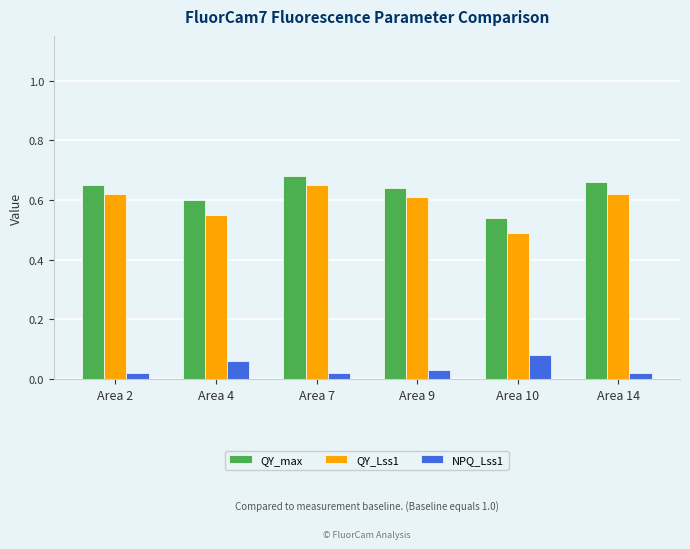

Is it true that QY_Lss1 equals 0.2 at Area 2?

False